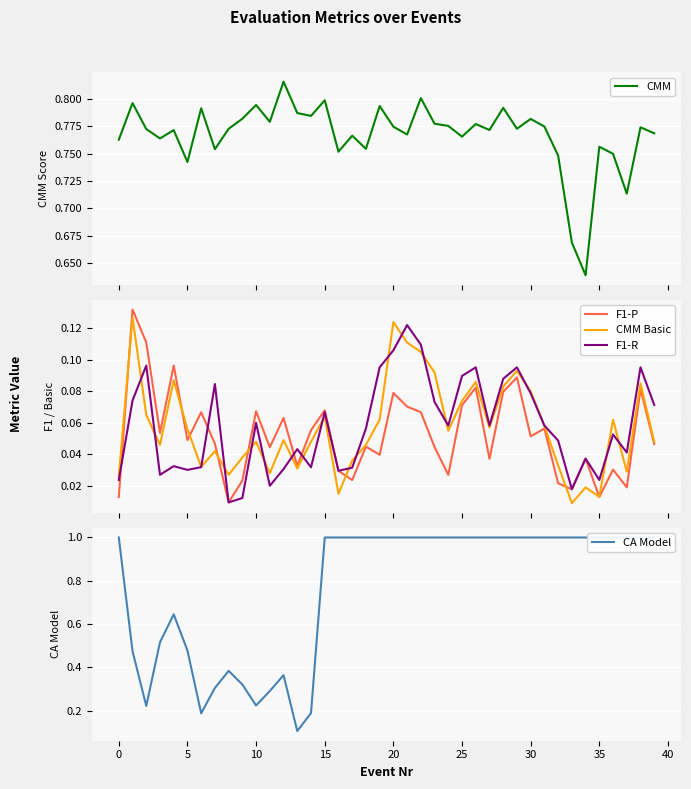

True or false: F1-R has more than 0 points higher than both neighbors.

True